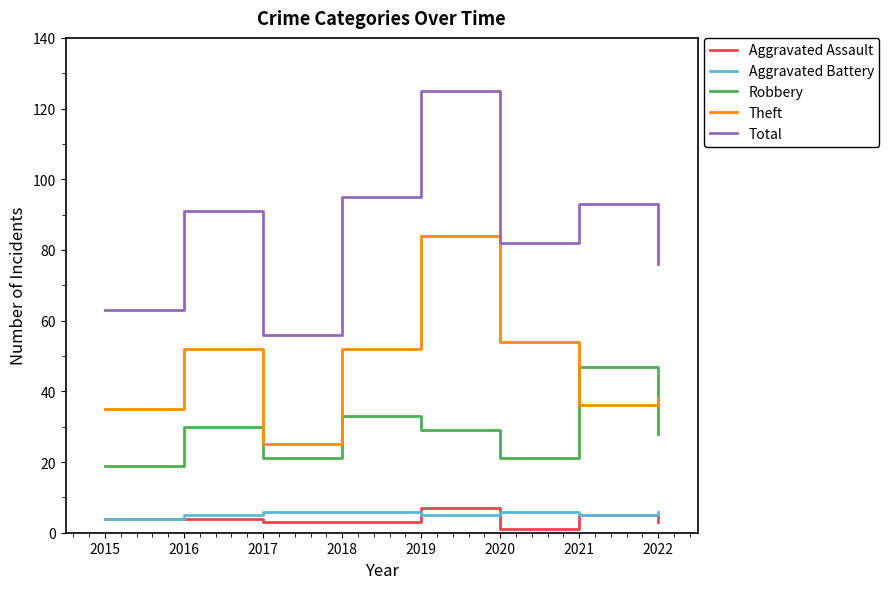

True or false: Aggravated Battery and Total intersect in this chart.

False